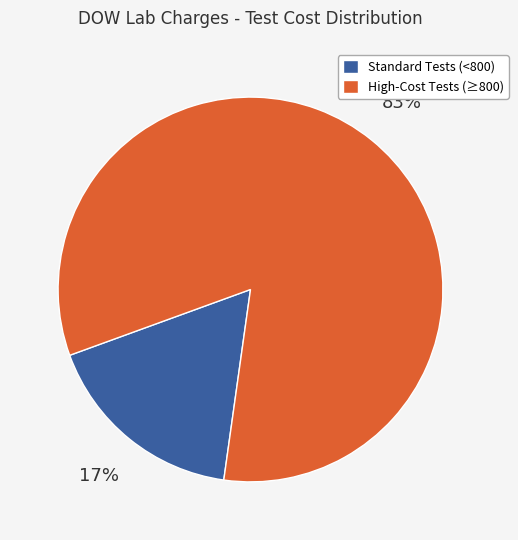

To the nearest percent, what is the average slice percentage?

50%